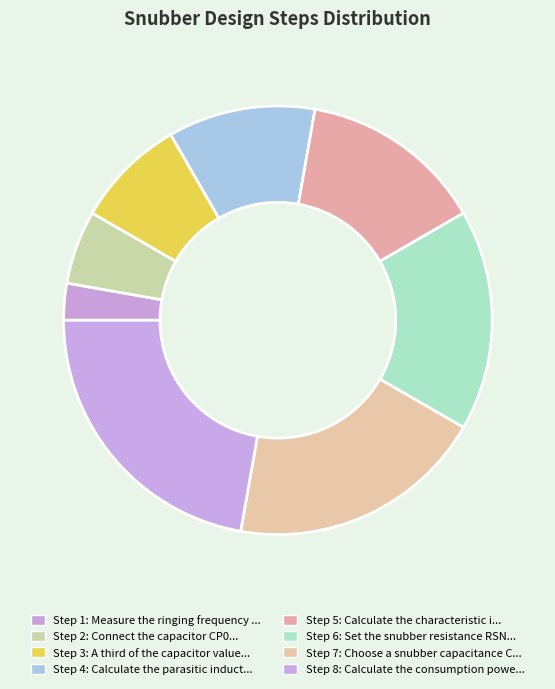

How many segments does this pie chart have?

8